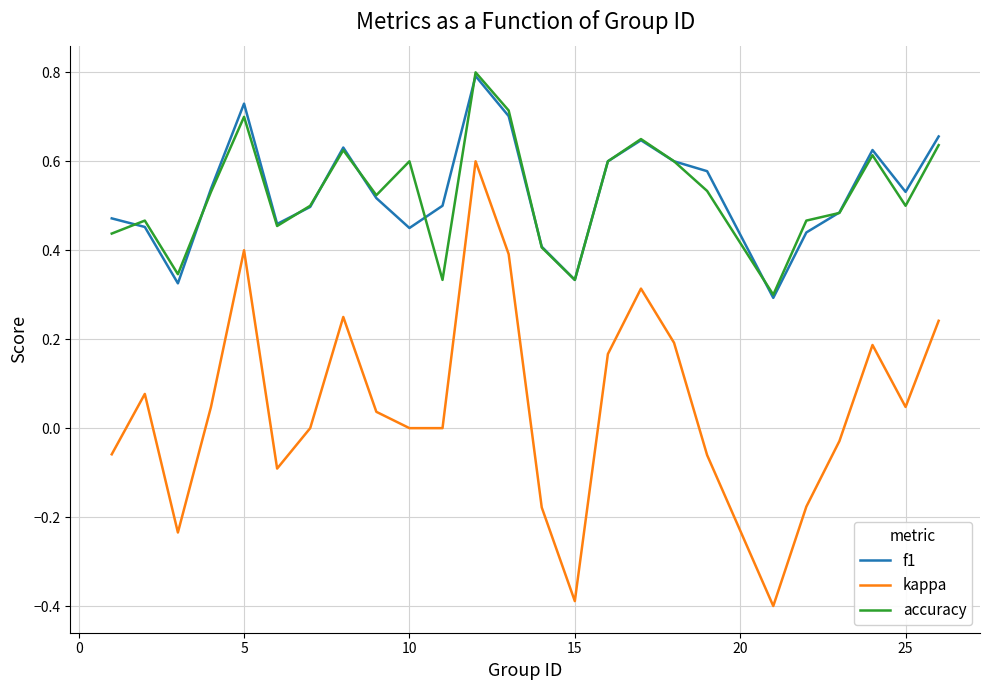

Is this an area chart (filled region under the line)?

No